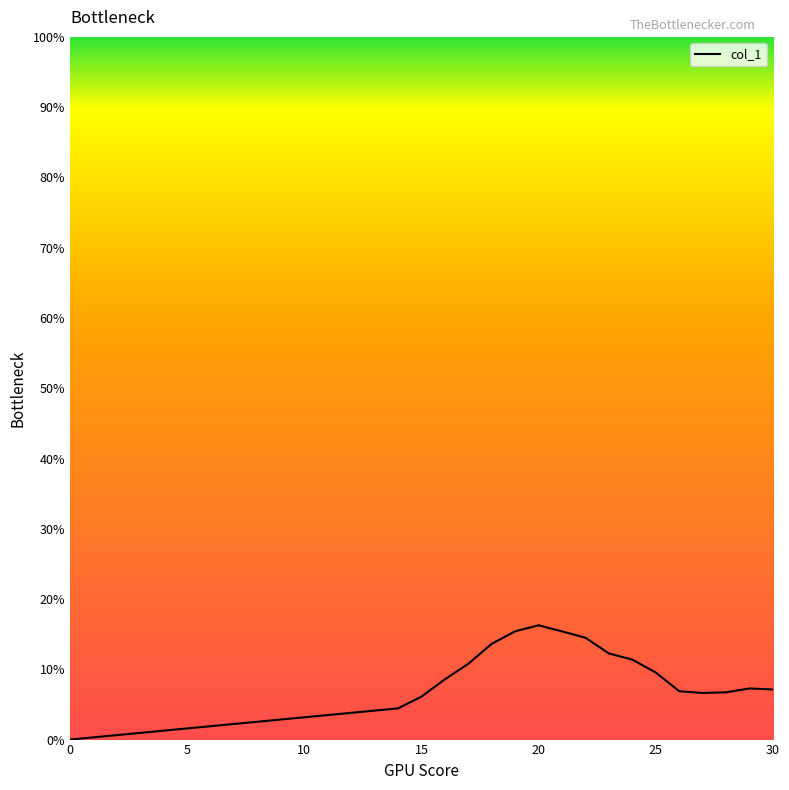

What is the difference between the second highest and second lowest values?

0.1